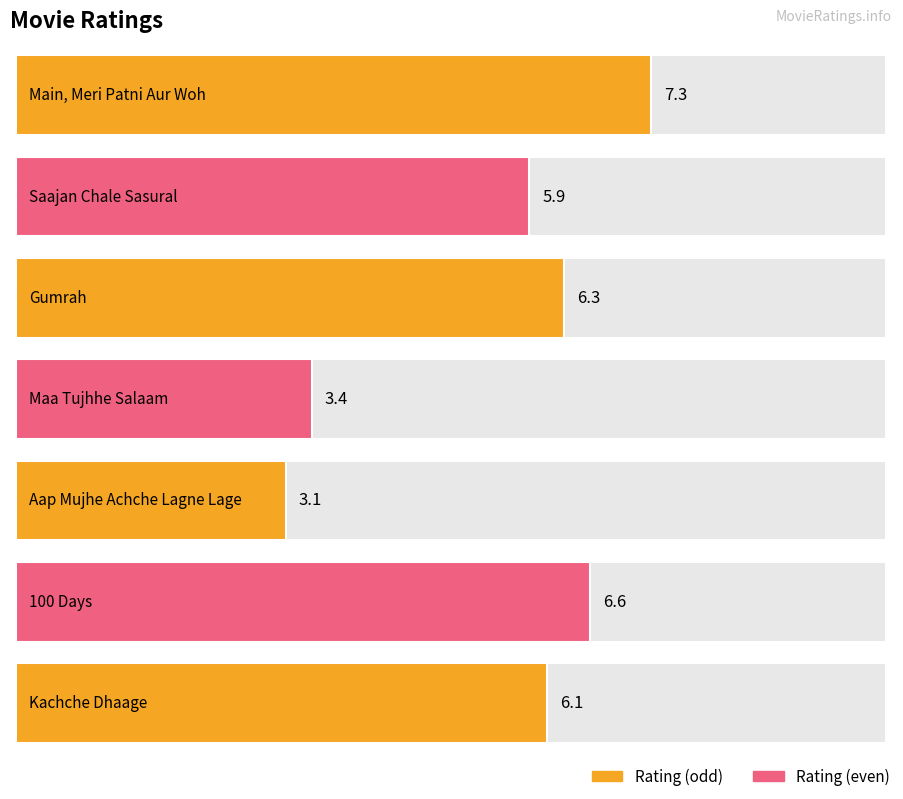

Which has a higher value, Kachche Dhaage or Maa Tujhhe Salaam?

Kachche Dhaage